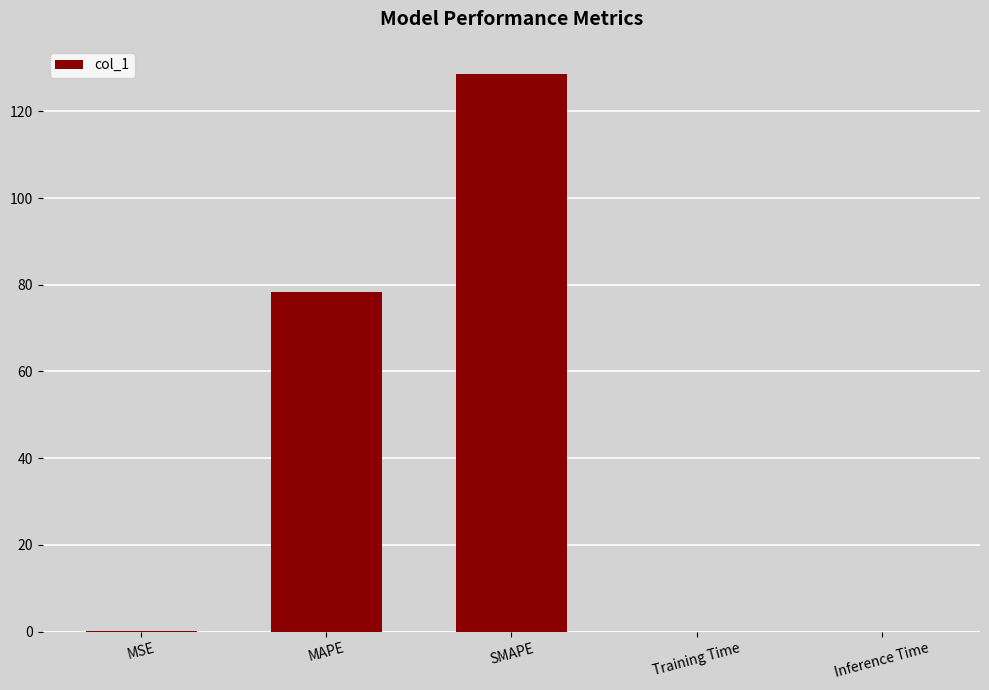

How many categories are shown in the chart?

5